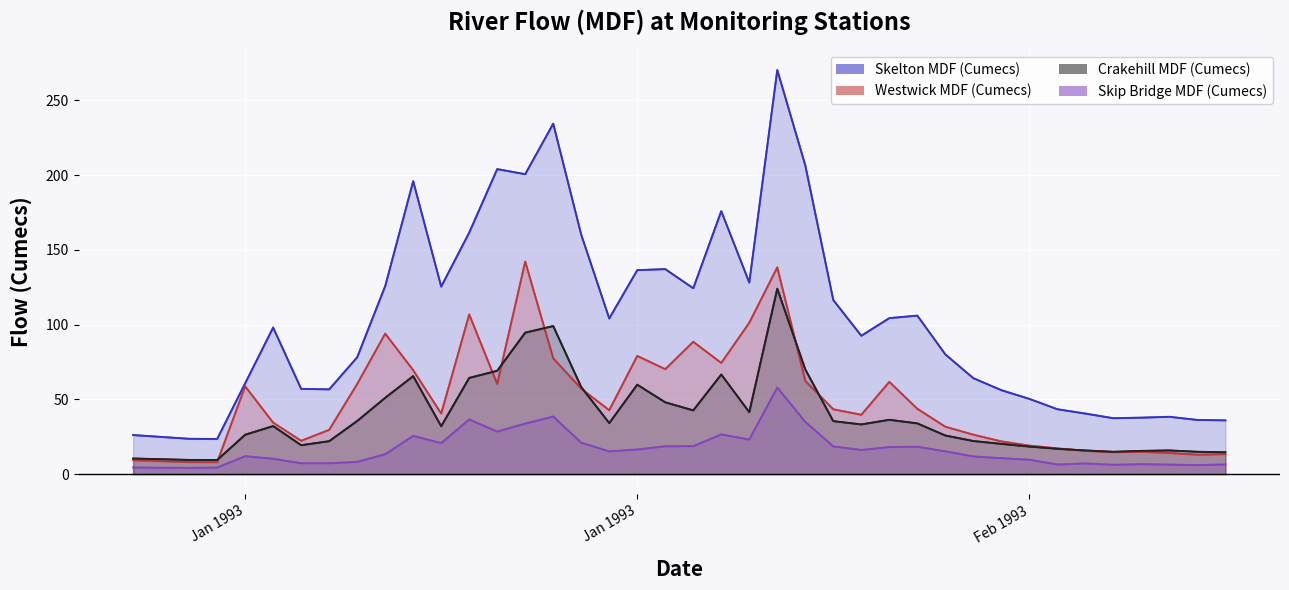

At how many categories does at least one series exceed 205?

3